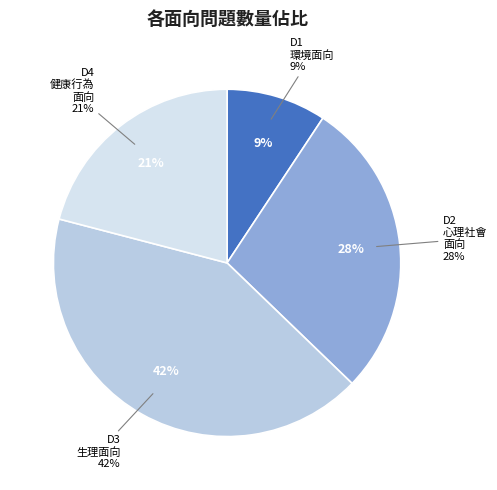

What is the ratio of the value at D1.環境面向 to the value at D2.心理社會面向?

0.3